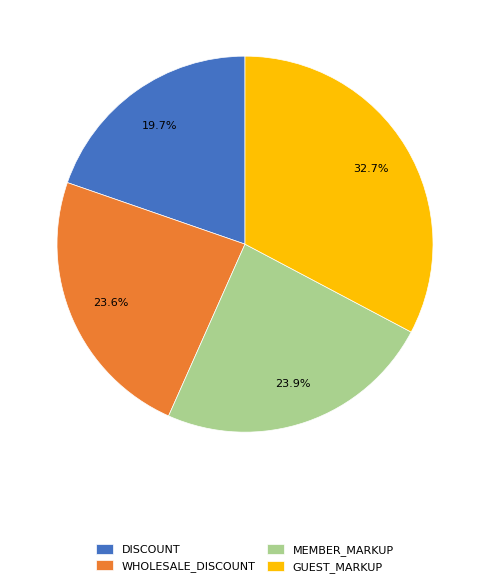

How many segments does this pie chart have?

4